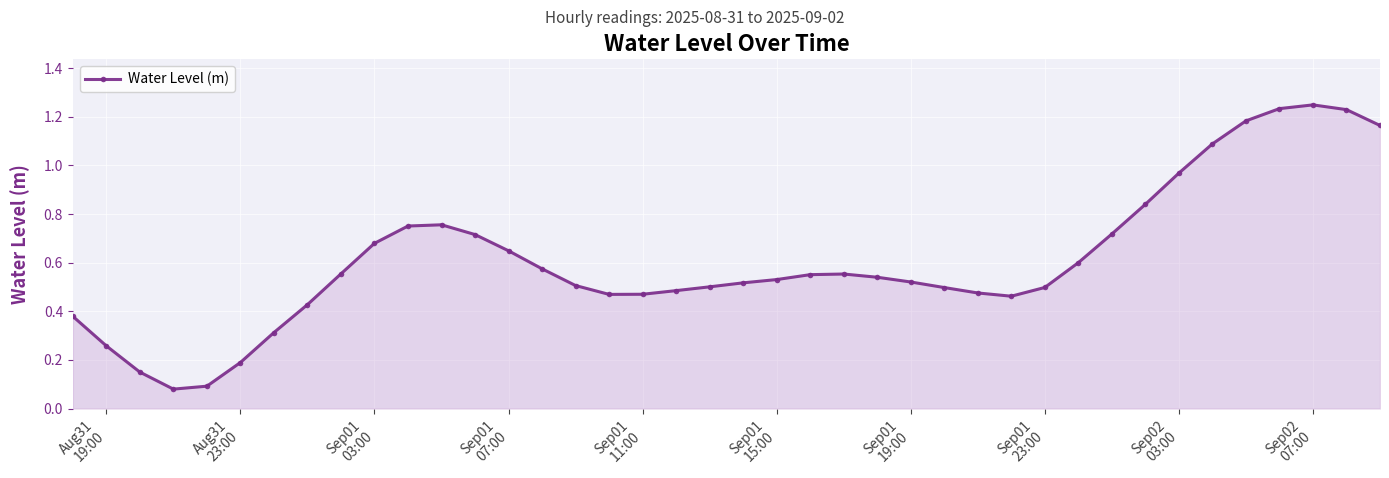

True or false: there are more than 2 points higher than both neighbors.

True